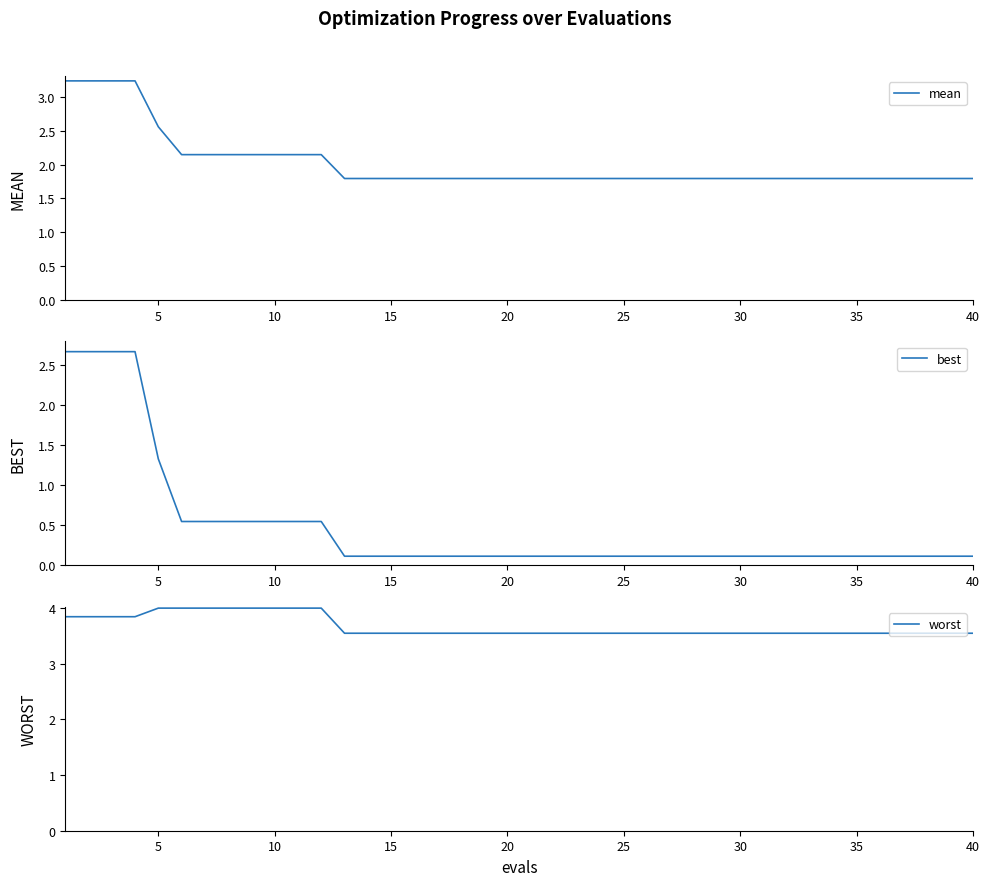

List the series in order of their peak value, highest first.

worst, mean, best